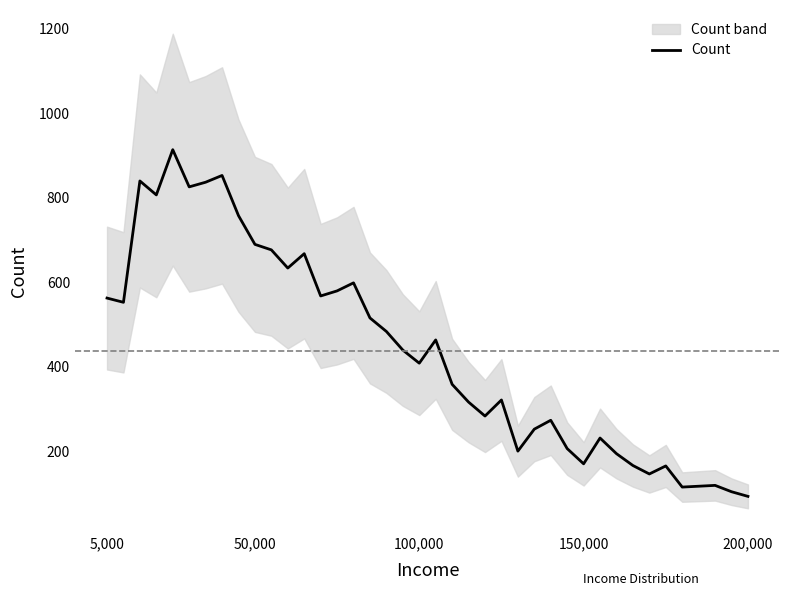

What is the maximum value for Count?

914